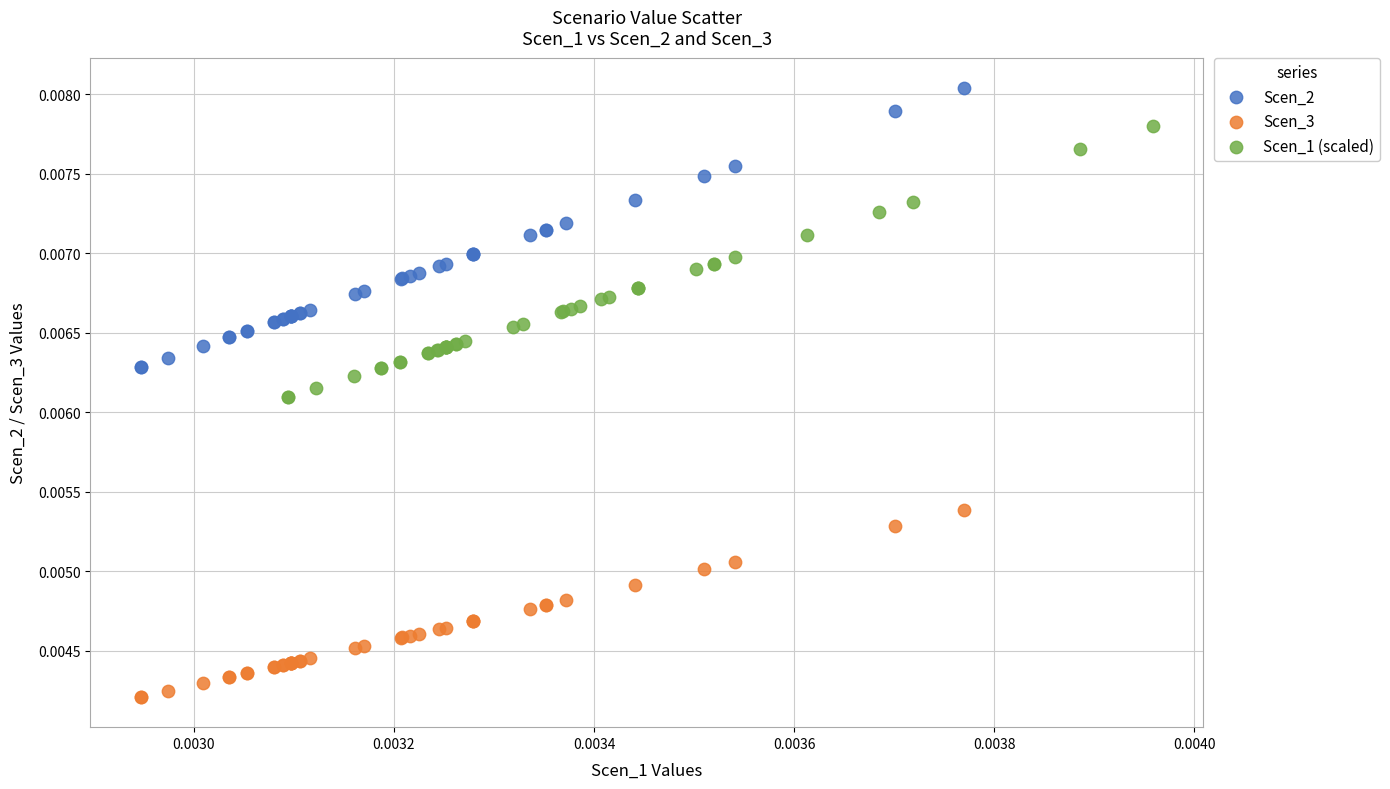

Which series reaches the maximum Y coordinate?

Scen_2